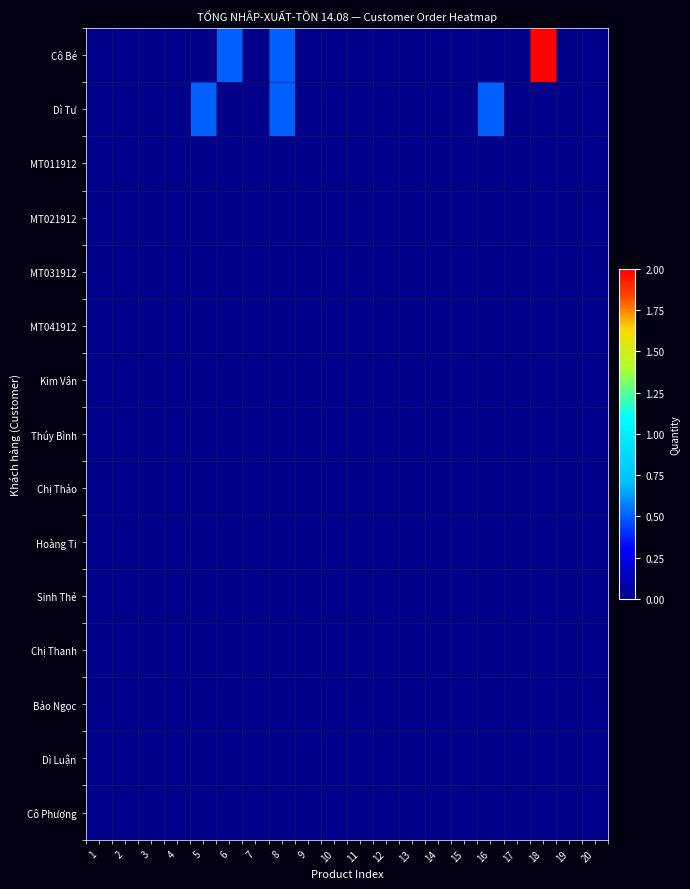

How many distinct data groups are displayed?

15